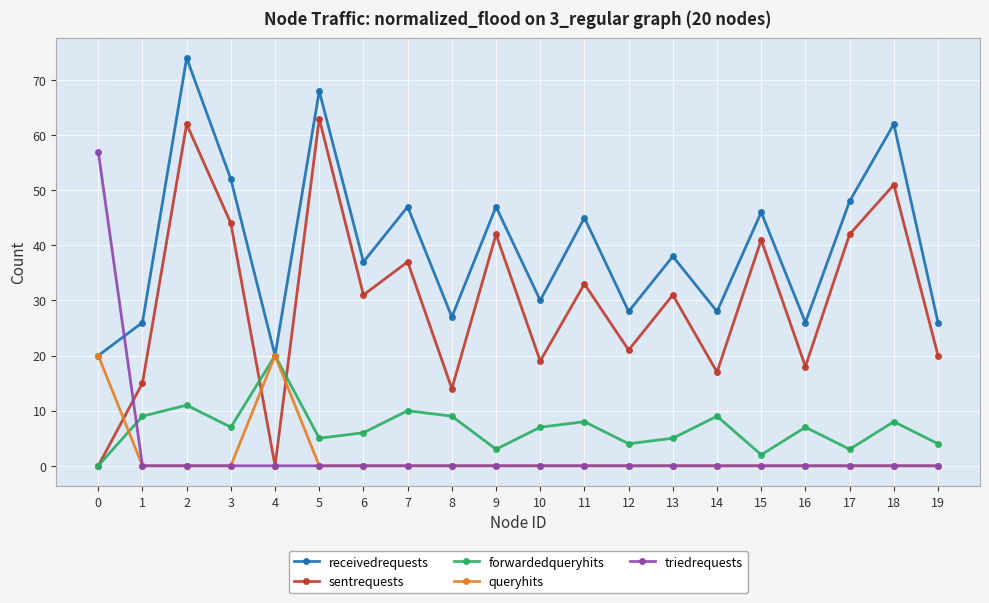

True or false: queryhits has a value of 0 at 9.

True